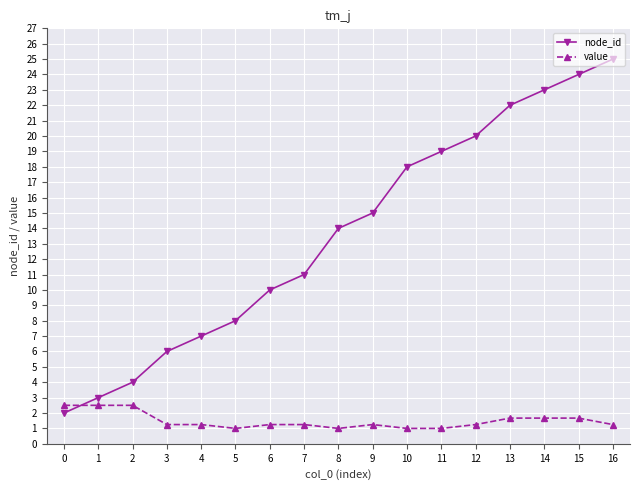

At which category is the sum across all series the highest?

16